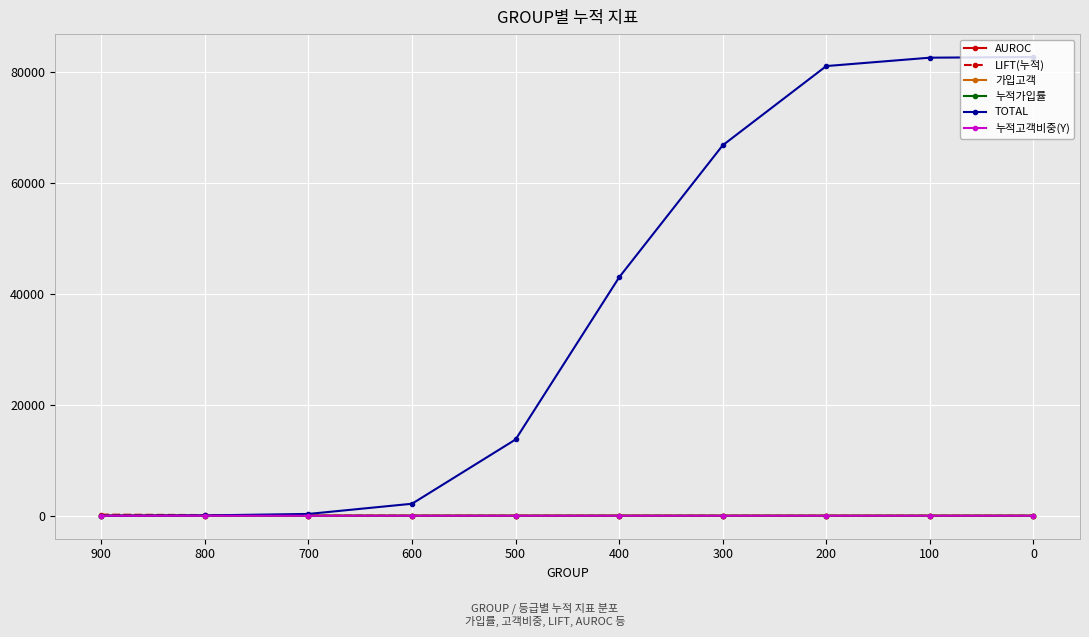

True or false: TOTAL has more than 2 points higher than both neighbors.

False